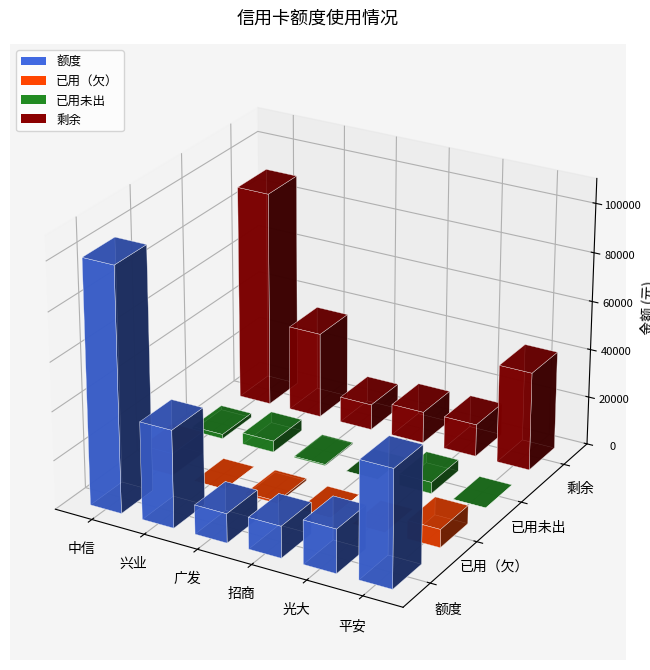

How many series are shown in this chart?

4